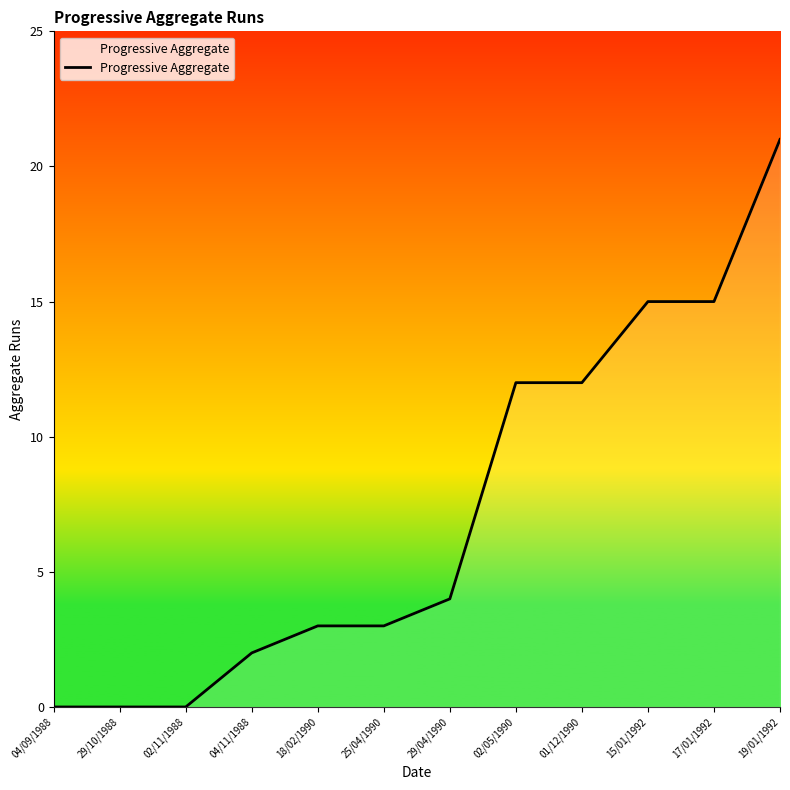

What is the difference between the values at 04/11/1988 and 04/09/1988?

2